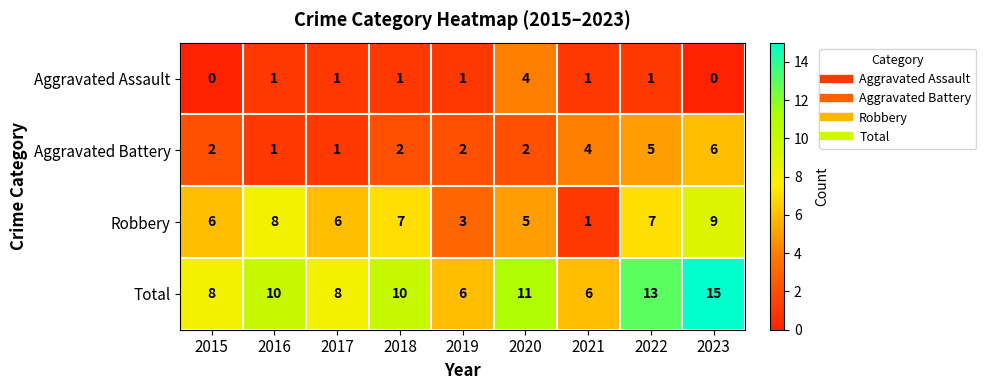

Rank the series by their maximum value, from lowest to highest.

Aggravated Assault, Aggravated Battery, Robbery, Total